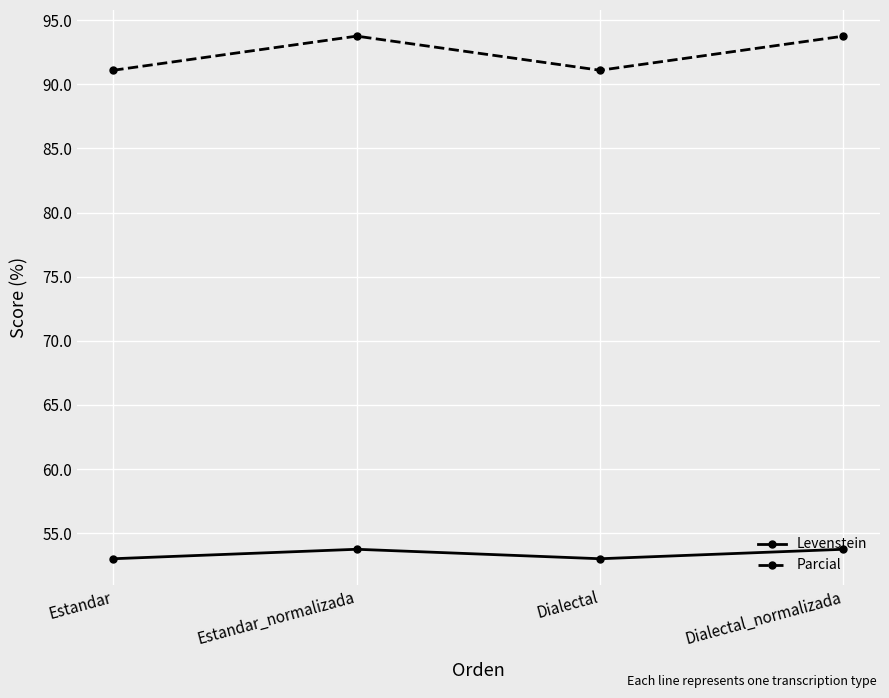

How many interior local peaks does the Levenstein series have?

1